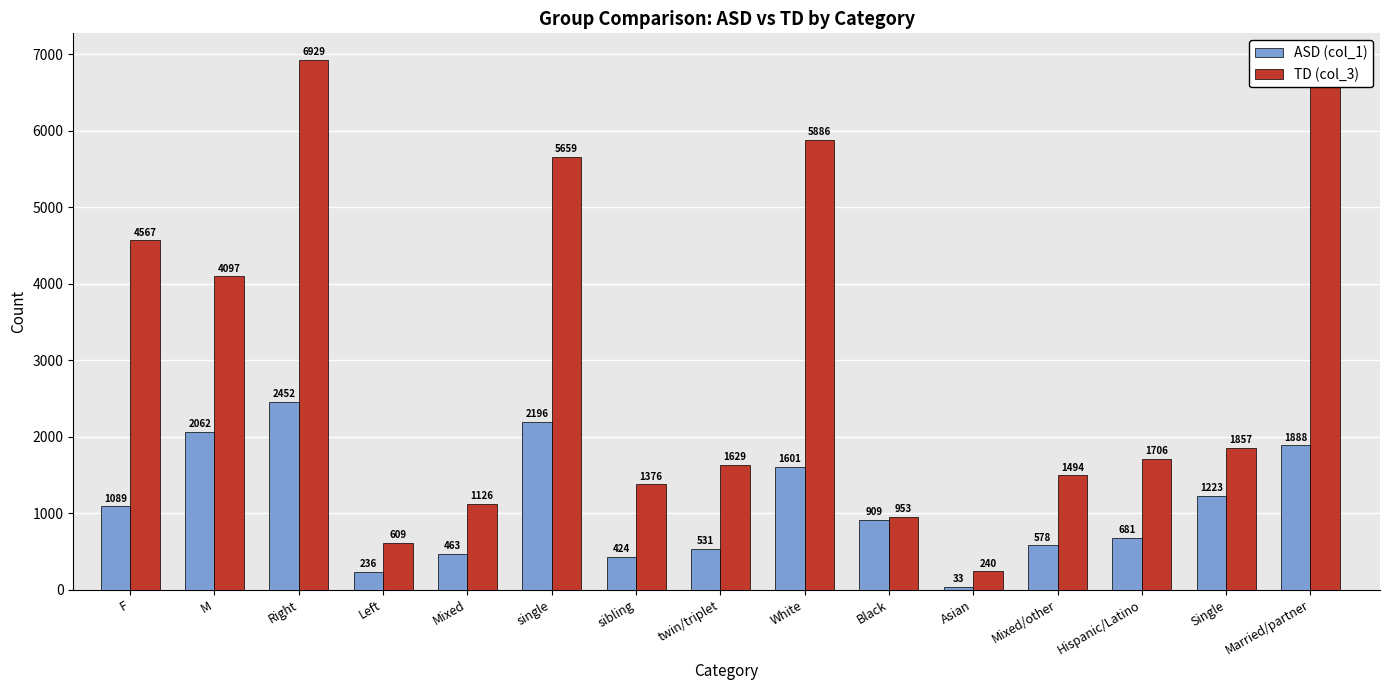

What are all the series names shown in the legend?

ASD (col_1), TD (col_3)